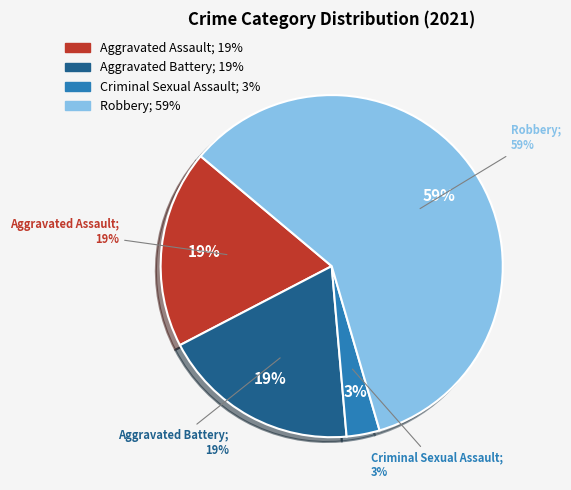

What portion of the pie excludes Criminal Sexual Assault?

96.9%